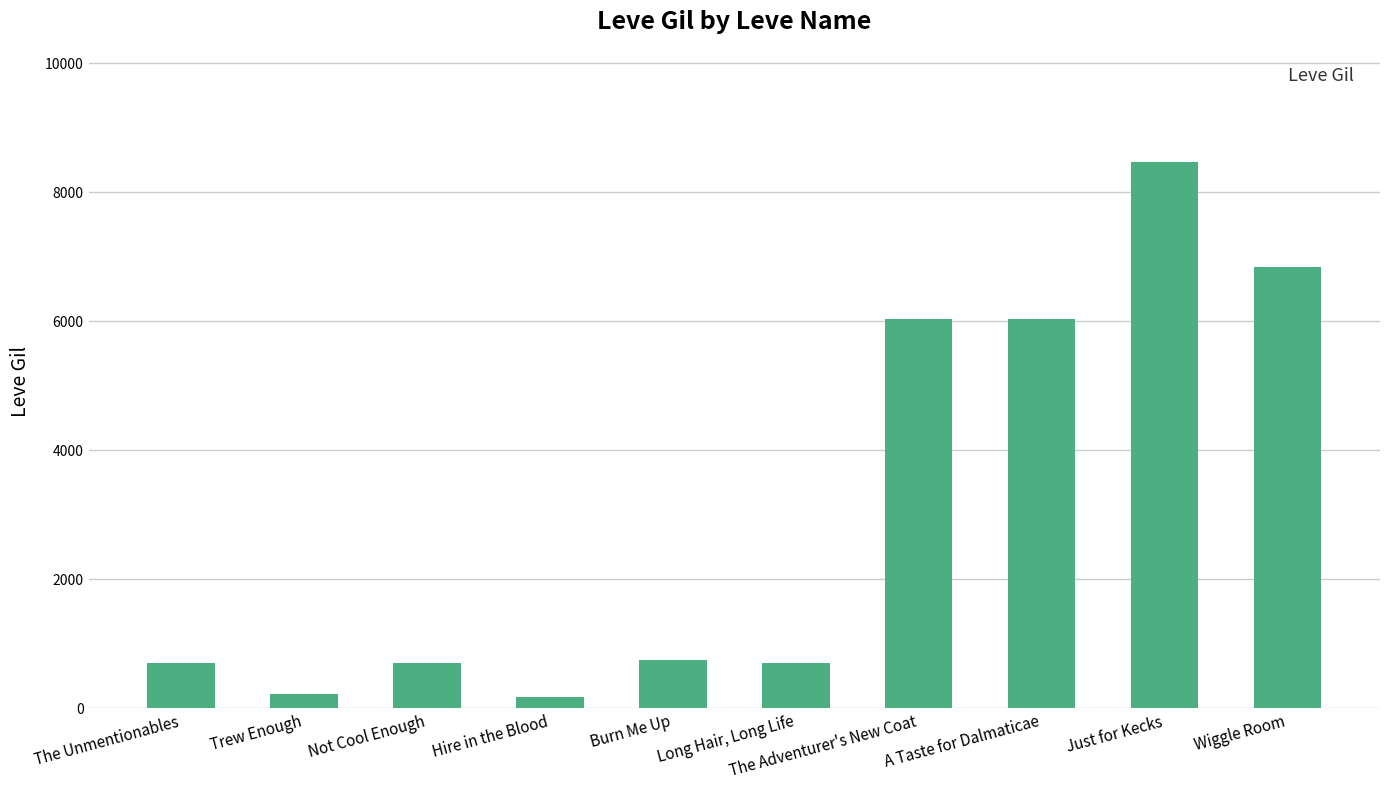

What is the approximate value at Trew Enough?

220